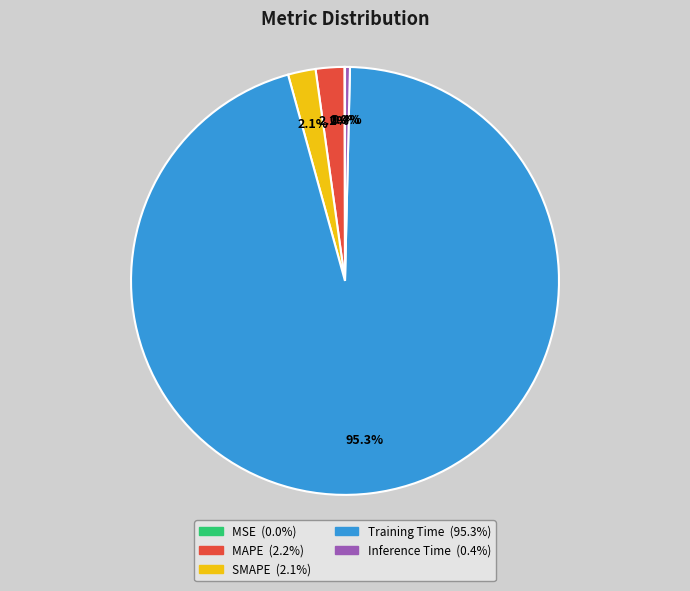

The Training Time slice represents 87% of the pie. True or false?

False